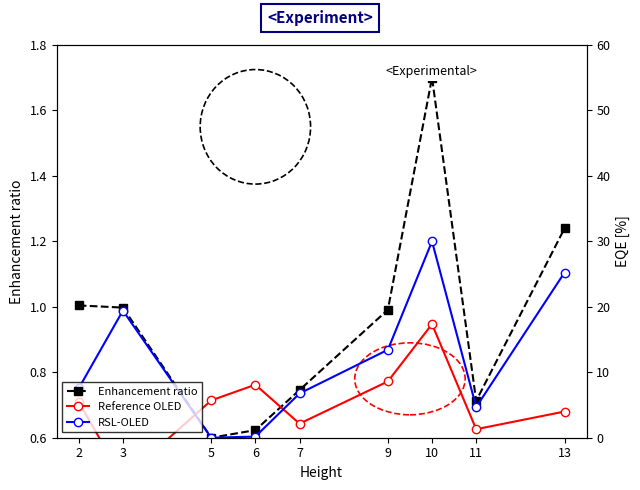

Count the number of data series in this chart.

3